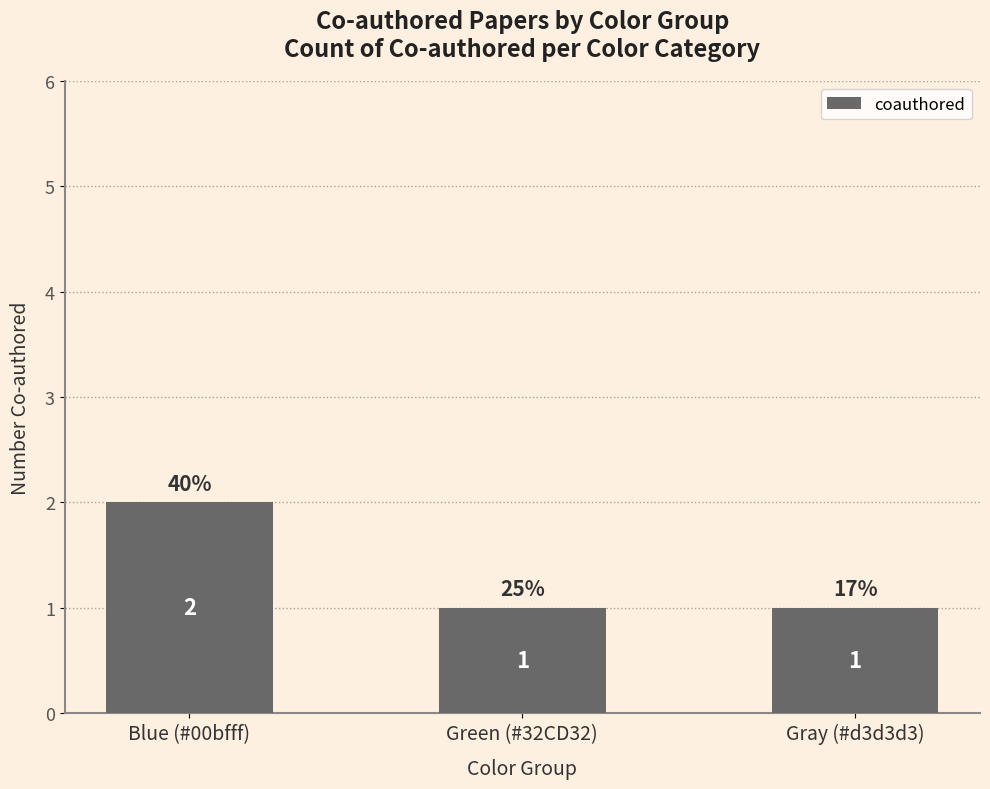

What is the difference between the maximum and minimum values?

1